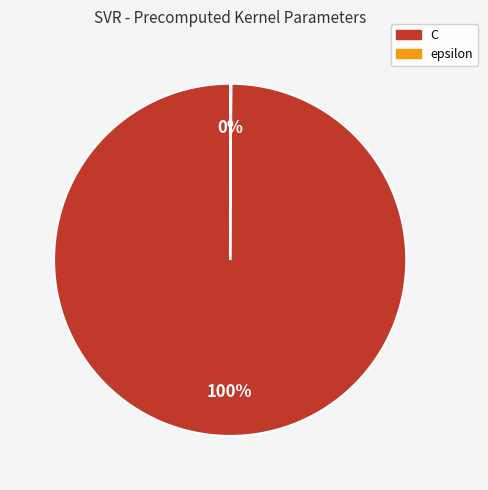

To the nearest percent, what is the difference between the largest and smallest slice percentages?

100%